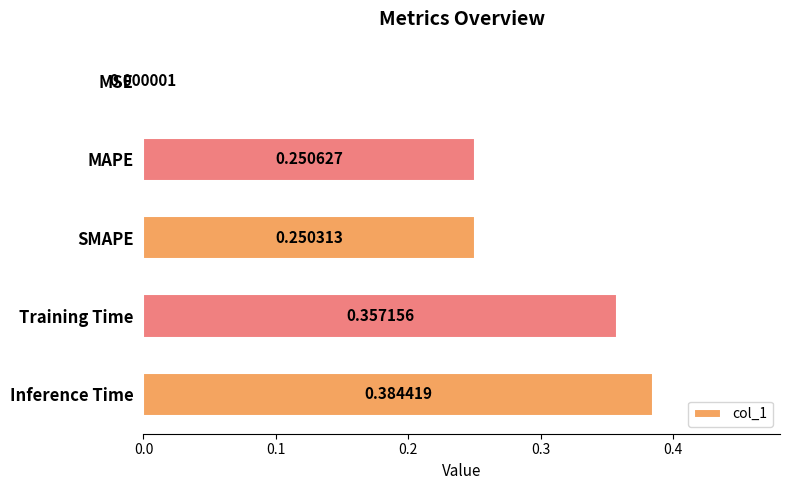

Which label corresponds to the largest value in the chart?

Inference Time